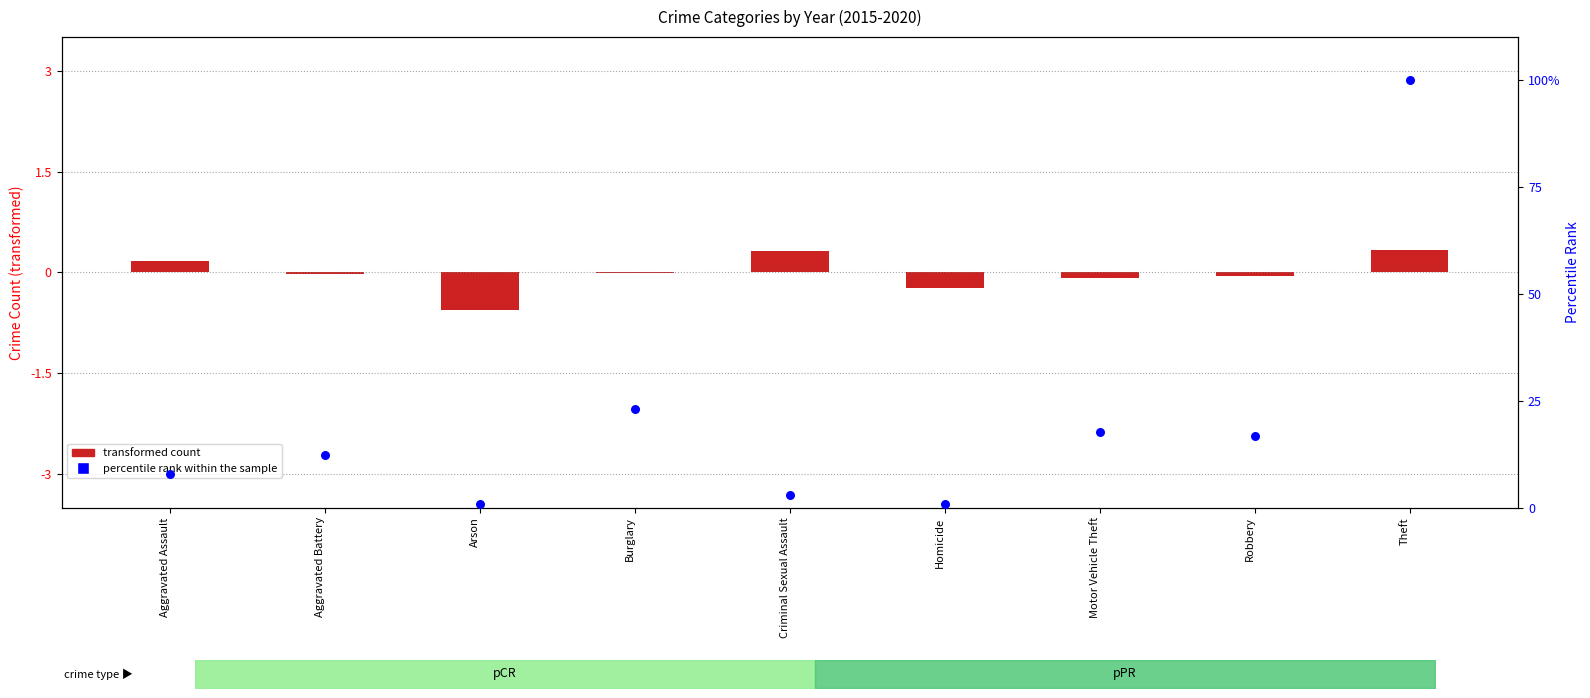

Which has a higher value, Theft or Motor Vehicle Theft?

Theft